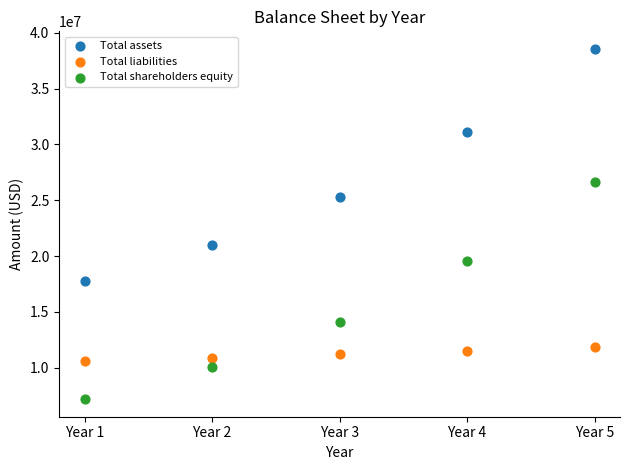

Across all series, what Y value is closest to 22873080?

21010265.4